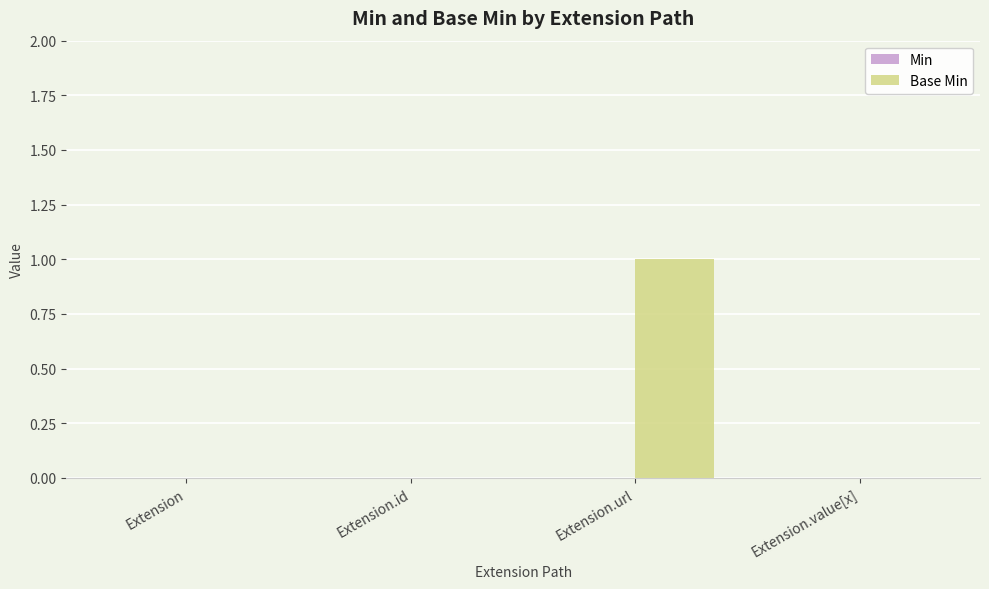

Does the chart contain stacked bars?

No